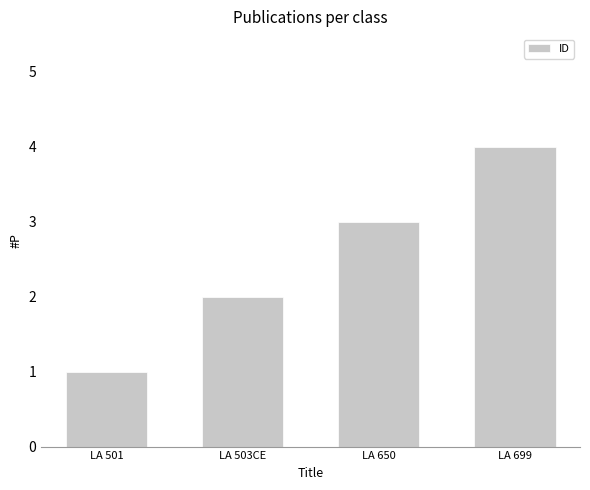

How many values are below 3?

2